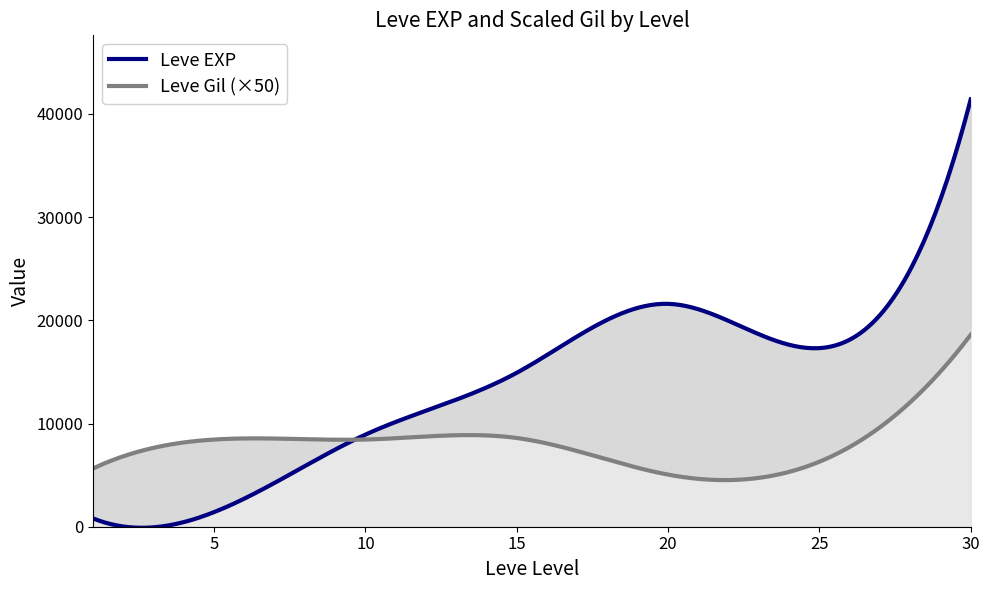

How many interior local peaks does the Leve EXP series have?

1